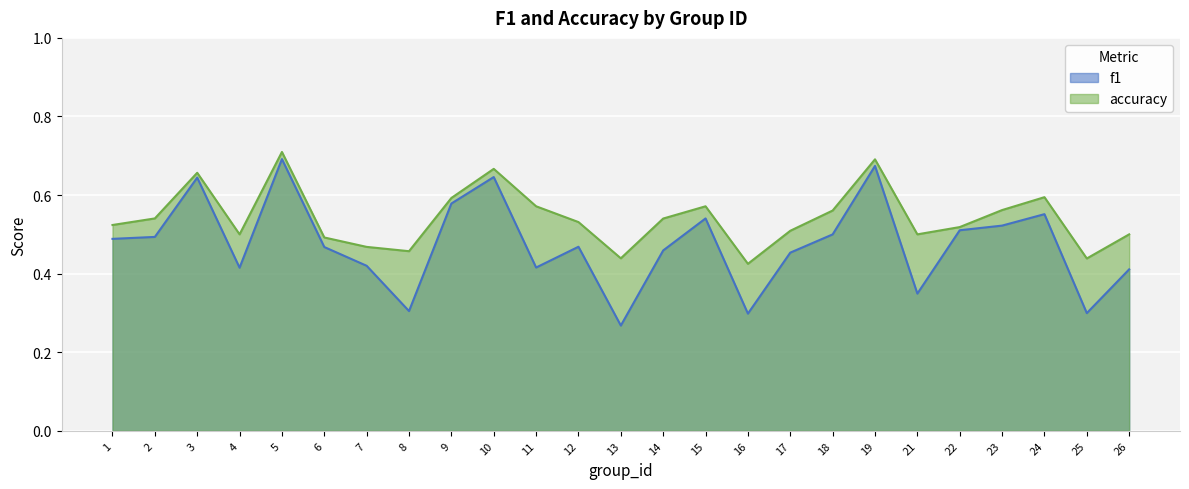

How many lines are shown in the chart?

2